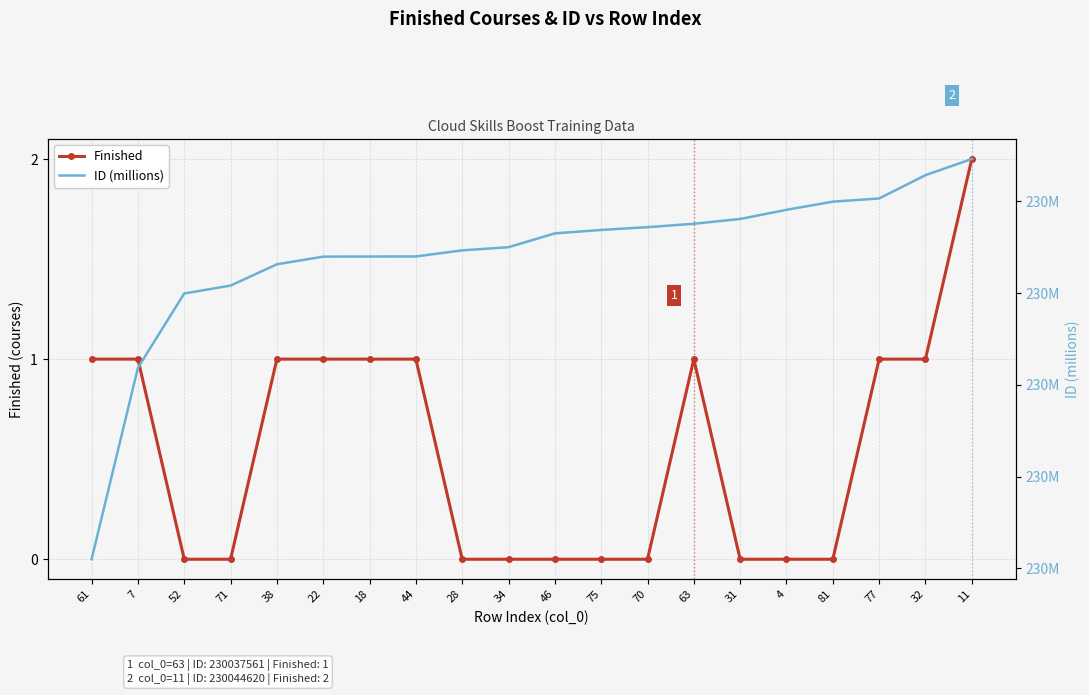

What is the approximate value of ID (millions) at 28?

230.0